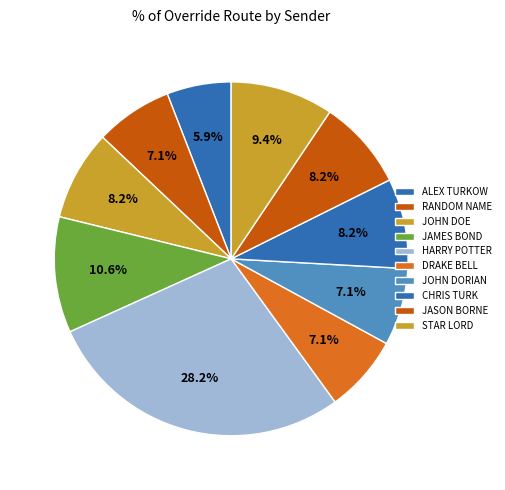

How many slices are in this pie chart?

10